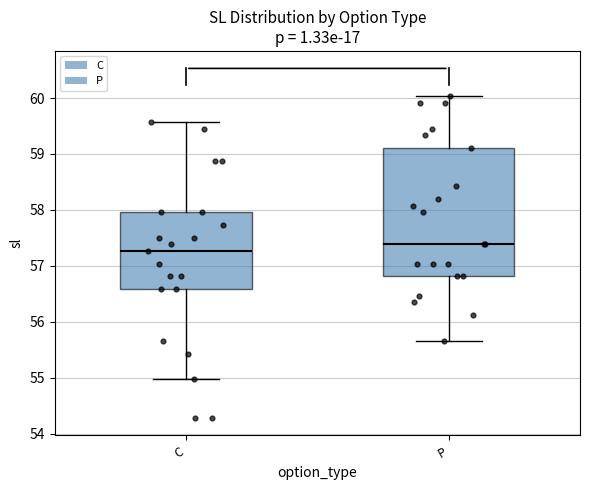

Where is the lower edge of the box for C on the y-axis? The values are not printed on the chart, so give them approximately, as read against the axis.

56.6